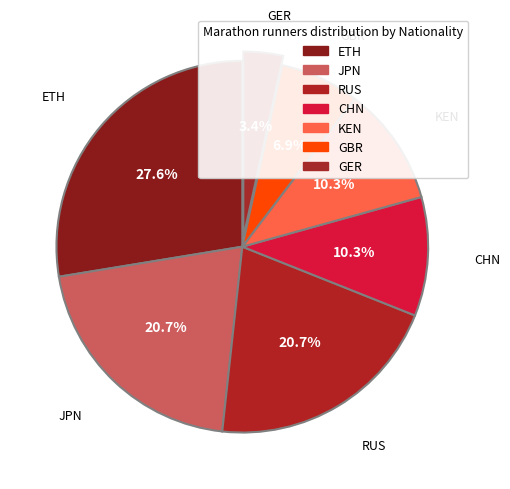

What percentage is the JPN slice, to the nearest percent?

21%